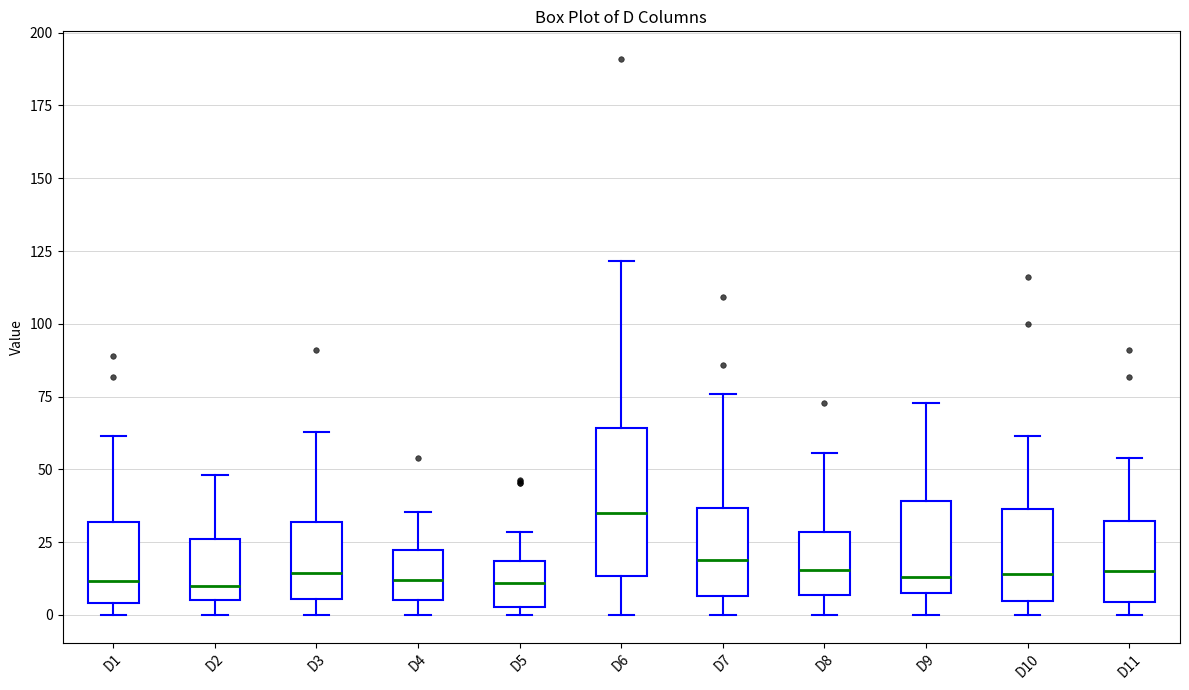

Reading left to right, read every box against the y-axis: the position of its median line, the range the box covers, and the ends of its whiskers. The values are not printed on the chart, so give them approximately, as read against the axis.

D1: median 10, box 5 to 30, whiskers 0 to 60
D2: median 10, box 5 to 25, whiskers 0 to 50
D3: median 15, box 5 to 30, whiskers 0 to 65
D4: median 10, box 5 to 20, whiskers 0 to 35
D5: median 10, box 5 to 20, whiskers 0 to 30
D6: median 35, box 15 to 65, whiskers 0 to 120
D7: median 20, box 5 to 35, whiskers 0 to 75
D8: median 15, box 5 to 30, whiskers 0 to 55
D9: median 15, box 10 to 40, whiskers 0 to 75
D10: median 15, box 5 to 35, whiskers 0 to 60
D11: median 15, box 5 to 30, whiskers 0 to 55